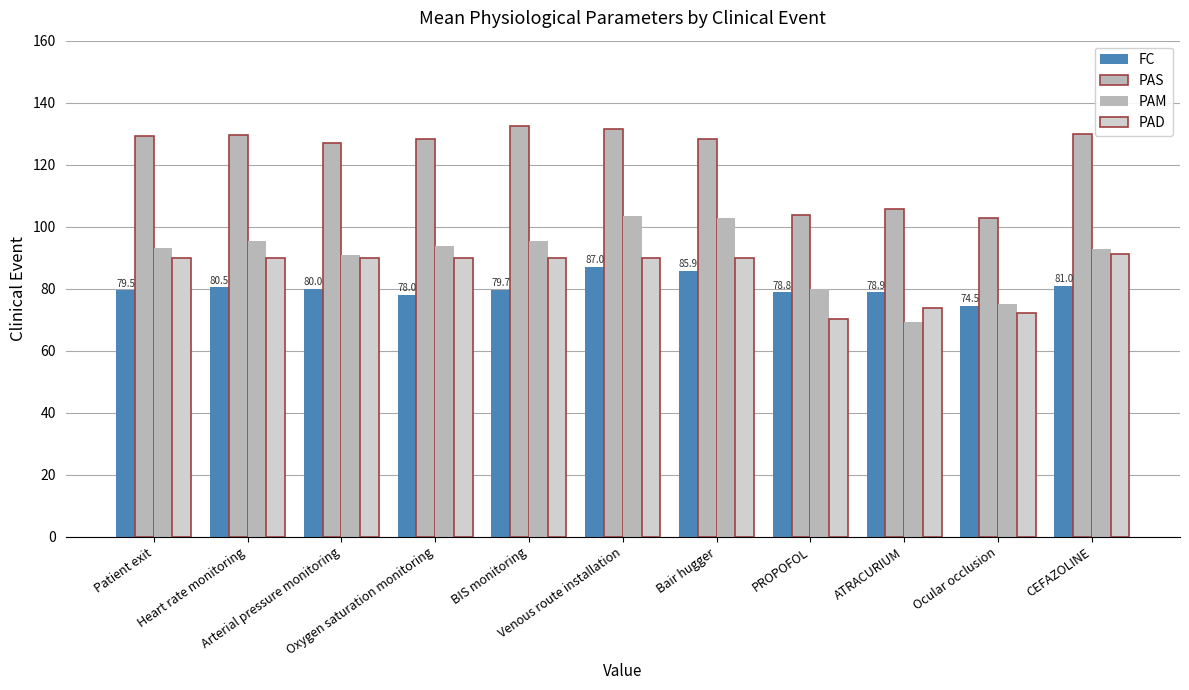

Reading left to right, extract all data points from this chart.

FC: 79.5	80.5	80.0	78.0	79.7	87.0	85.9	78.8	78.9	74.5	81.0
PAS: 129.4	129.6	126.9	128.4	132.6	131.6	128.1	103.7	105.8	102.7	129.9
PAM: 93.1	95.3	90.8	93.7	95.4	103.5	102.7	79.8	69.1	75.1	92.7
PAD: 89.8	89.8	89.8	89.8	89.8	89.8	89.8	70.2	73.8	72.3	91.3